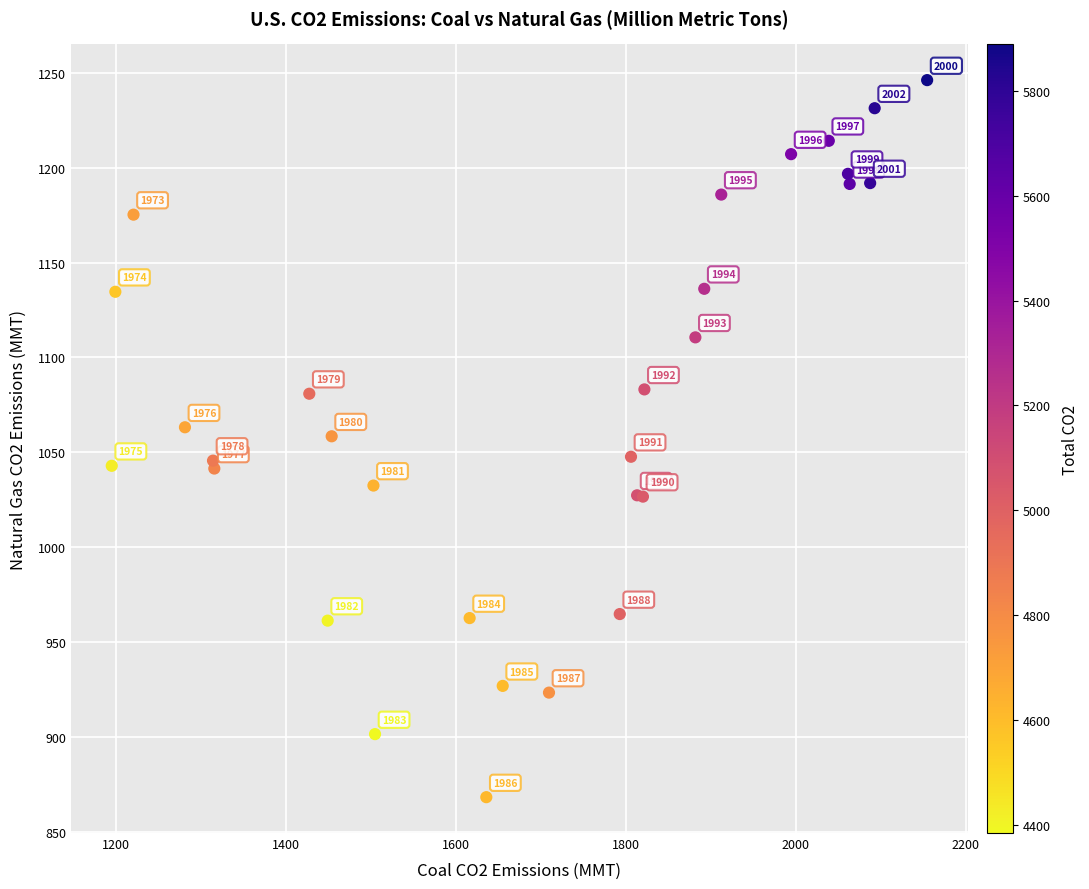

What Y value in the scatter plot is closest to 1057?

1058.4